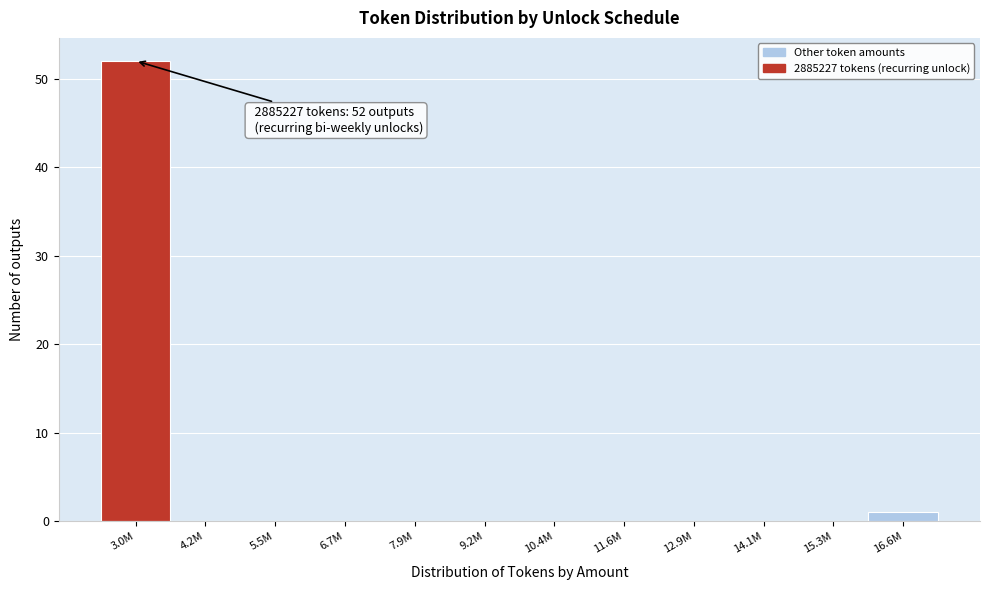

Reading left to right, list all the values displayed in this chart.

3.0M=52	4.2M=0	5.5M=0	6.7M=0	7.9M=0	9.2M=0	10.4M=0	11.6M=0	12.9M=0	14.1M=0	15.3M=0	16.6M=1